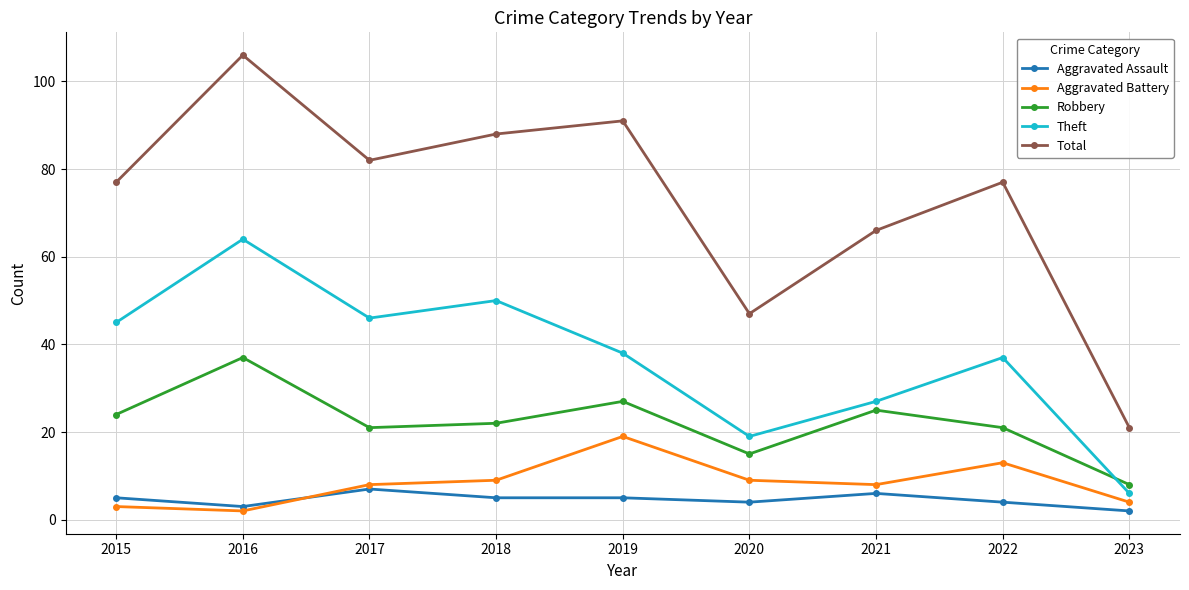

True or false: Total and Aggravated Assault cross at least once.

False